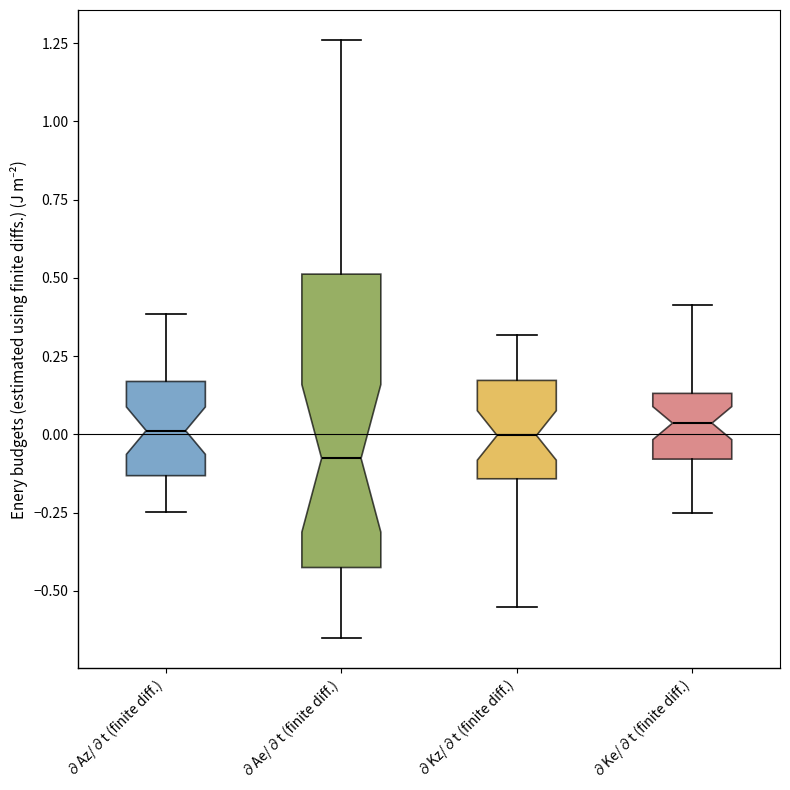

Reading left to right, transcribe this box plot: for each box, give where its median line is, the range the box spans, and where its two whiskers end, as read against the y-axis. The values are not printed on the chart, so give them approximately, as read against the axis.

∂Az/∂t (finite diff.): median 0.00, box -0.15 to 0.15, whiskers -0.25 to 0.40
∂Ae/∂t (finite diff.): median -0.10, box -0.45 to 0.50, whiskers -0.65 to 1.25
∂Kz/∂t (finite diff.): median 0.00, box -0.15 to 0.15, whiskers -0.55 to 0.30
∂Ke/∂t (finite diff.): median 0.05, box -0.10 to 0.15, whiskers -0.25 to 0.40